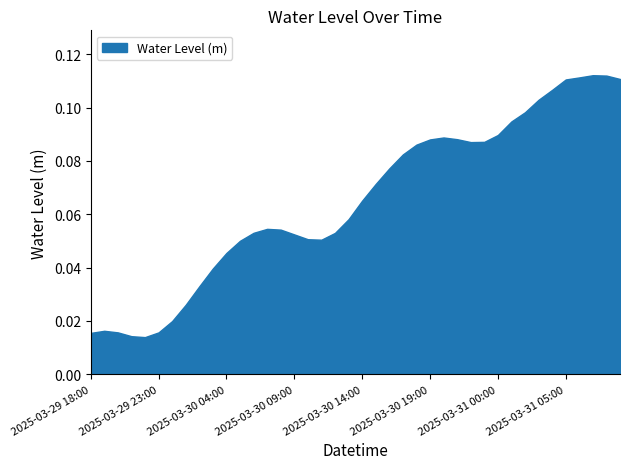

Where is the first local maximum?

2025-03-29 19:00